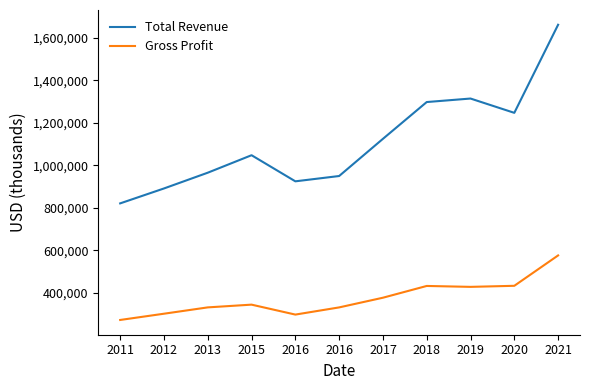

List the labels in order of Total Revenue value, smallest first.

2011, 2012, 2016, 2016, 2013, 2015, 2017, 2020, 2018, 2019, 2021